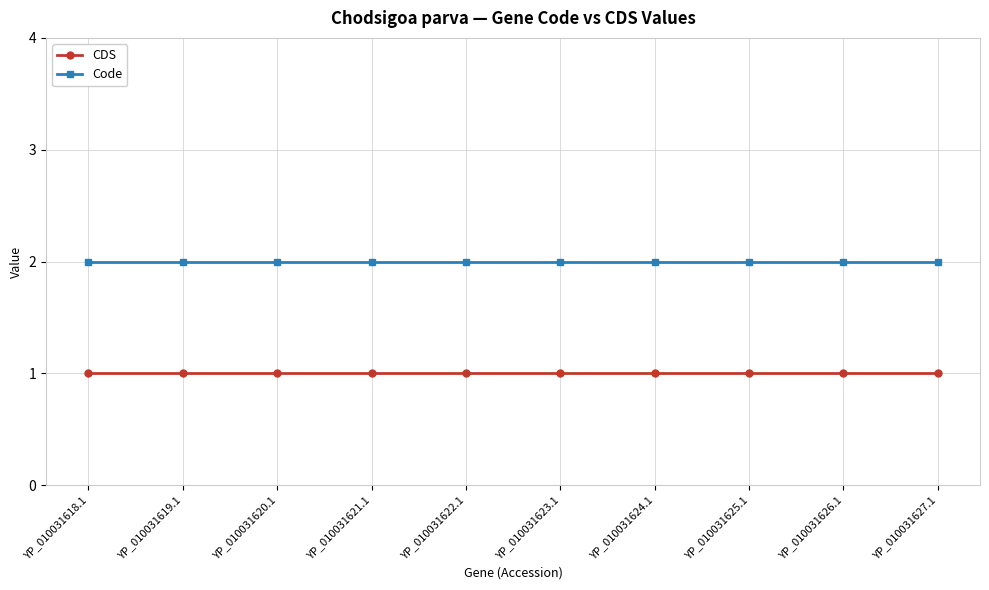

How many categories are shown in the chart?

10